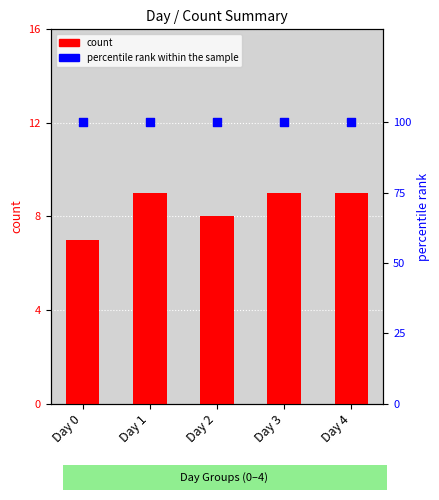

Which series has the largest total across all categories?

percentile rank within the sample